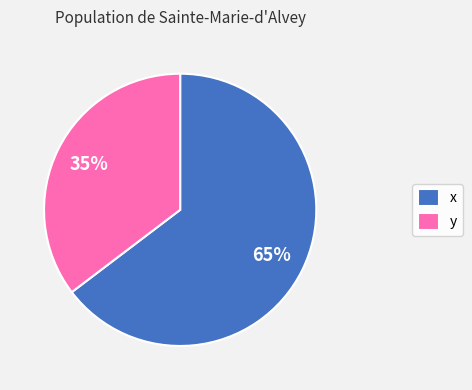

To the nearest percent, what is the average slice percentage?

50%